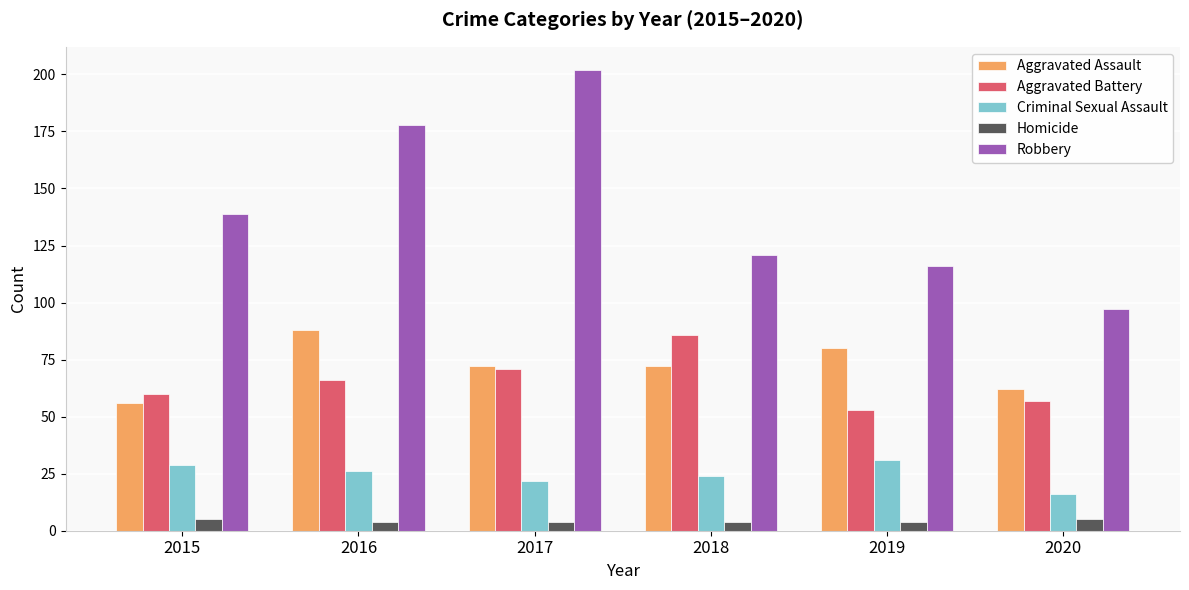

Rank the categories by Aggravated Battery value from highest to lowest.

2018, 2017, 2016, 2015, 2020, 2019